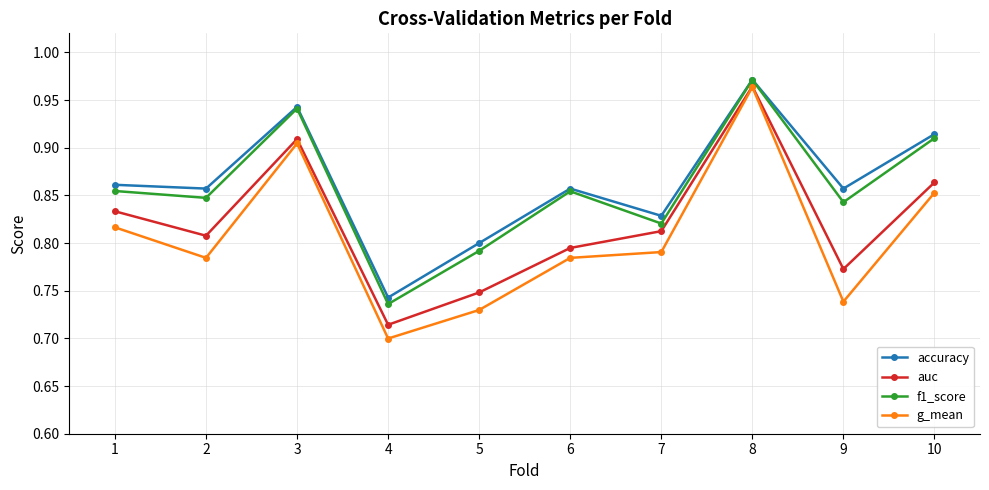

At how many categories does at least one series exceed 0?

10